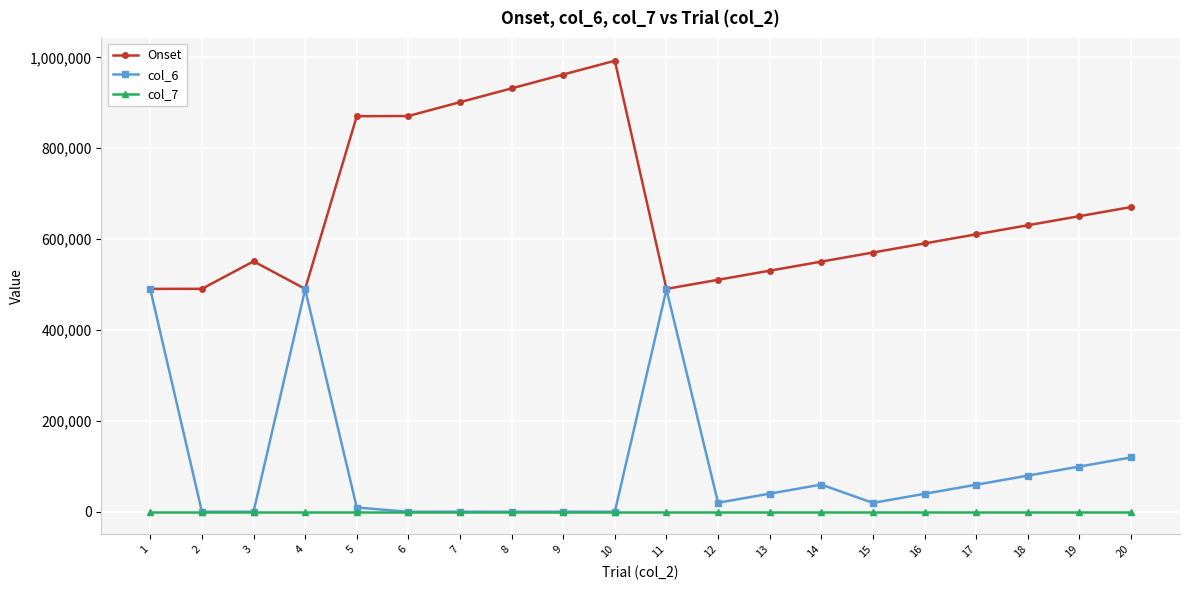

Which series has the largest total across all categories?

Onset